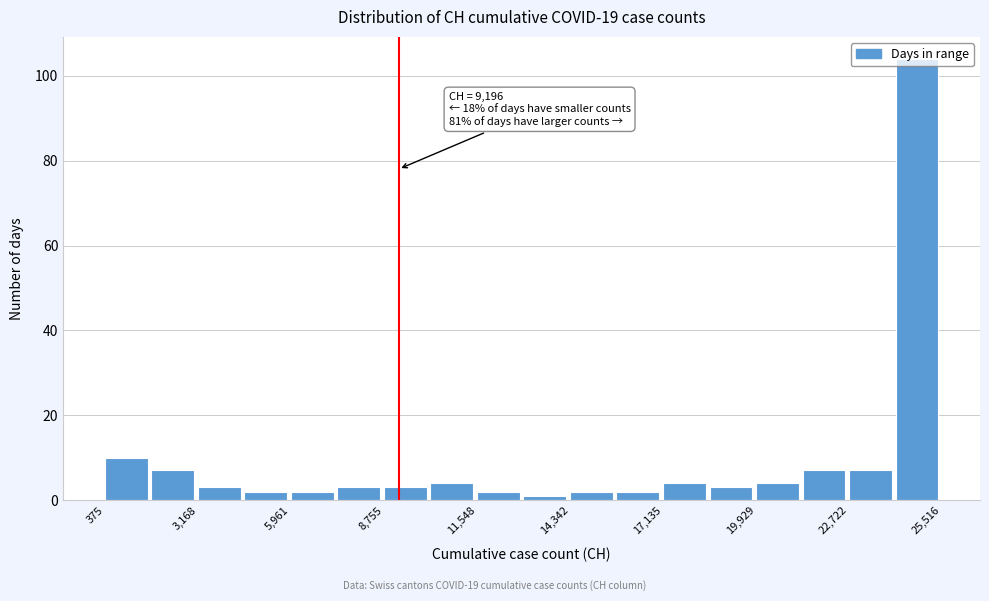

Read against the x-axis, roughly where is the centre of the tallest bar?

25000